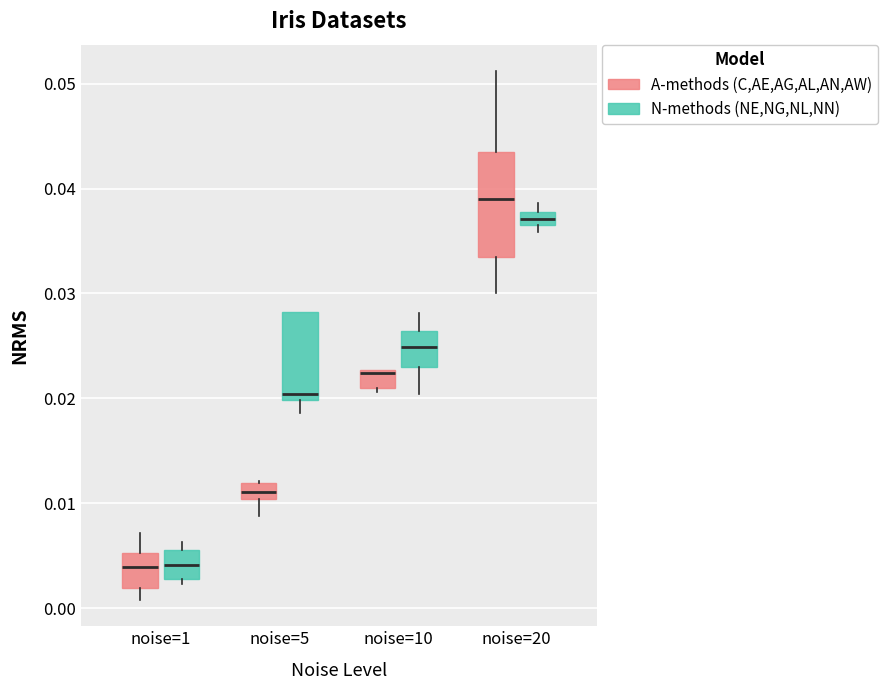

Which box is the tallest, from its lower edge to its upper edge?

noise=20 (A-methods (C,AE,AG,AL,AN,AW))